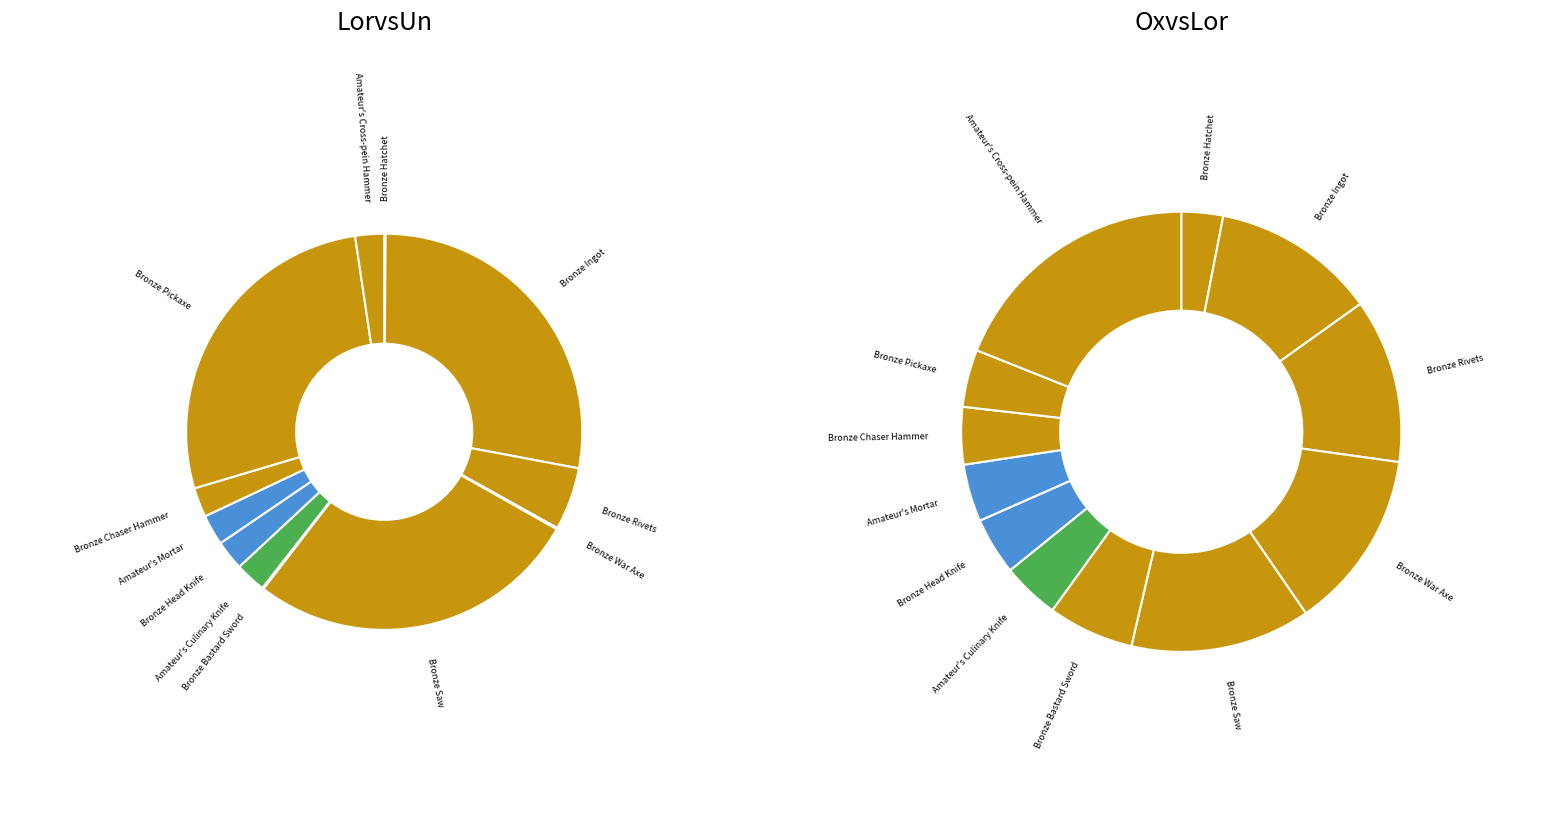

To the nearest percent, what percentage of the pie is Bronze Rivets?

5%